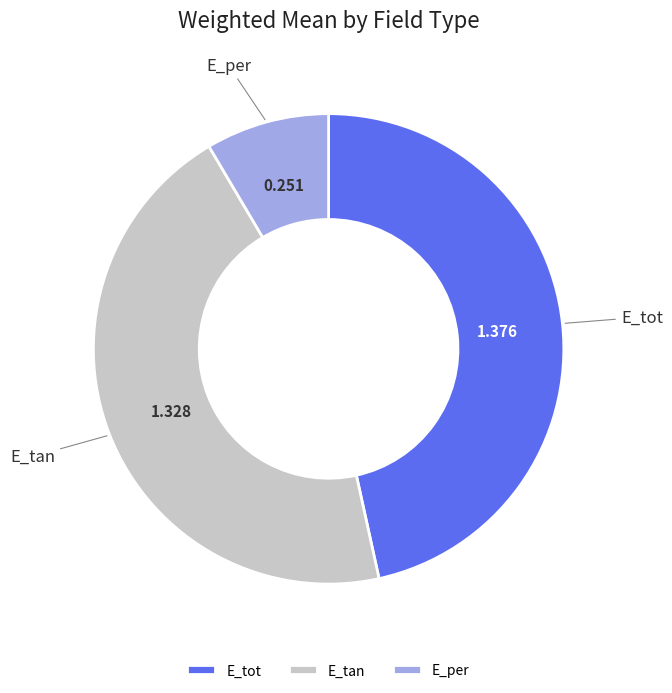

Which has a higher value, E_tot or E_per?

E_tot